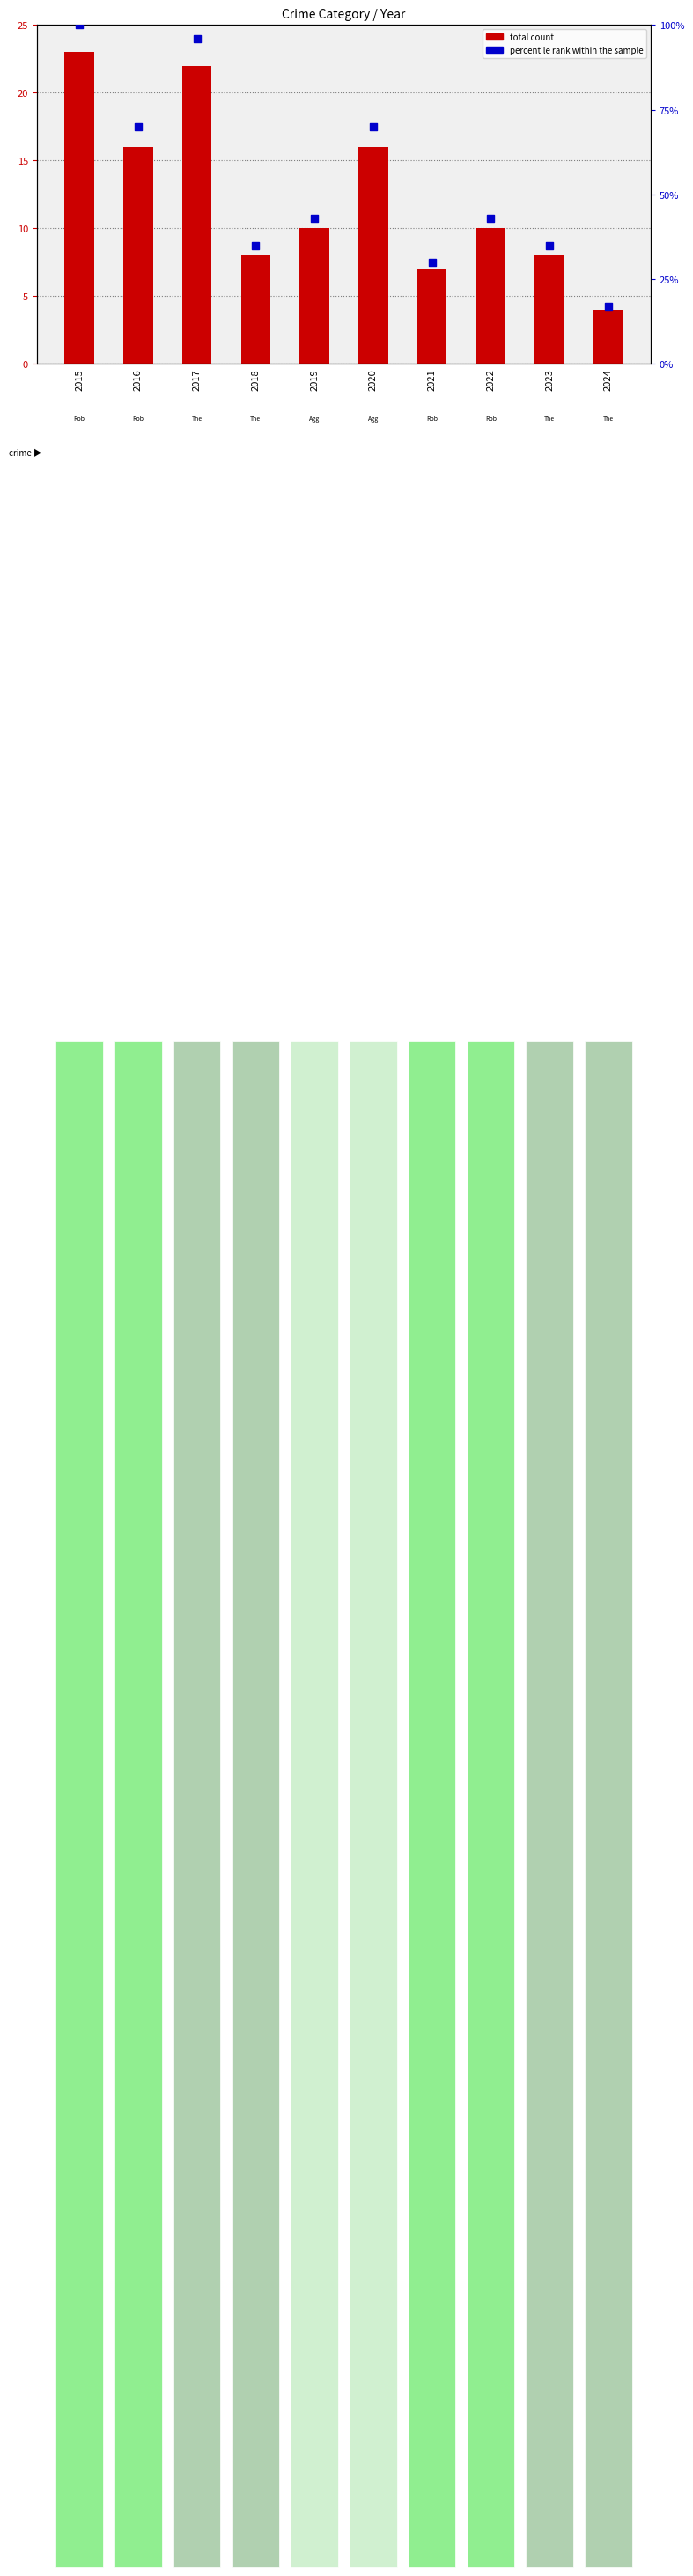

At which category is the sum across all series the highest?

2015